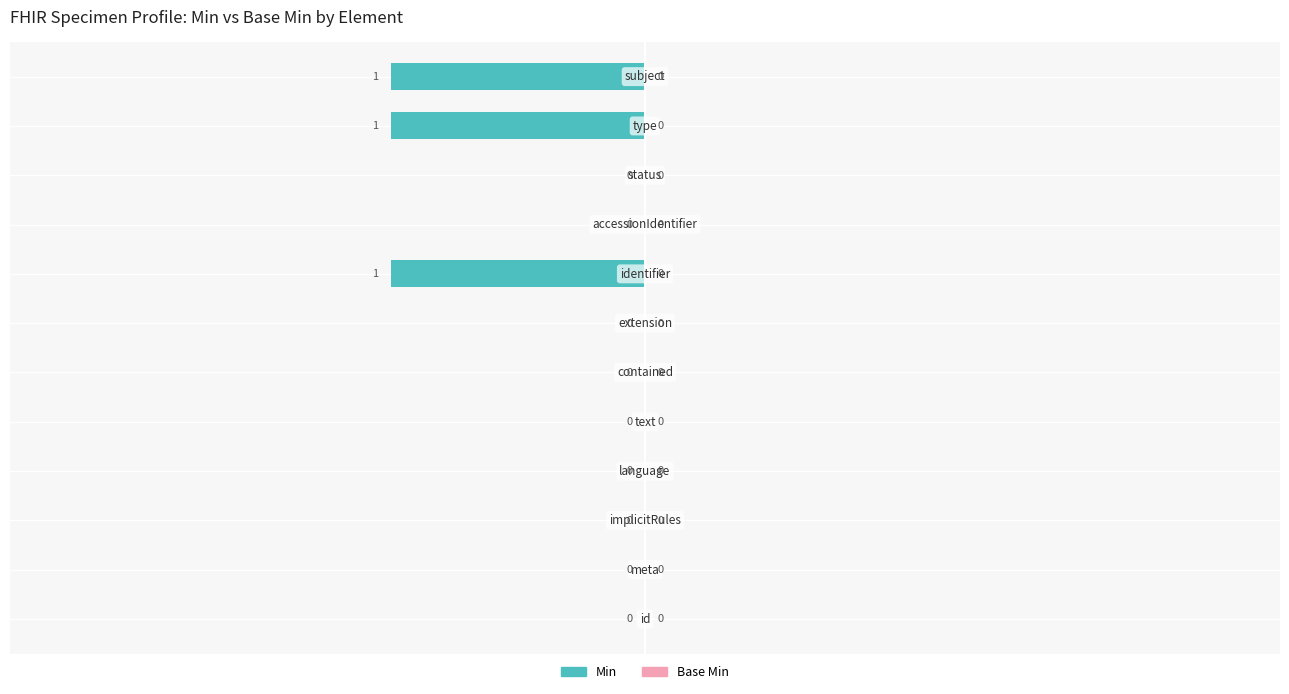

How many values are between 0 and 1?

9